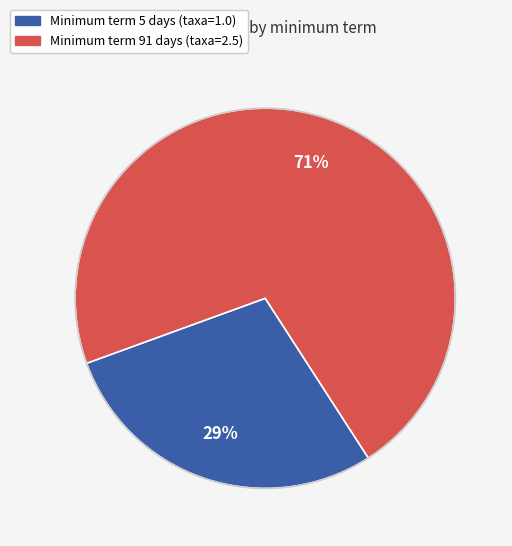

Is there a majority slice in this chart?

Yes